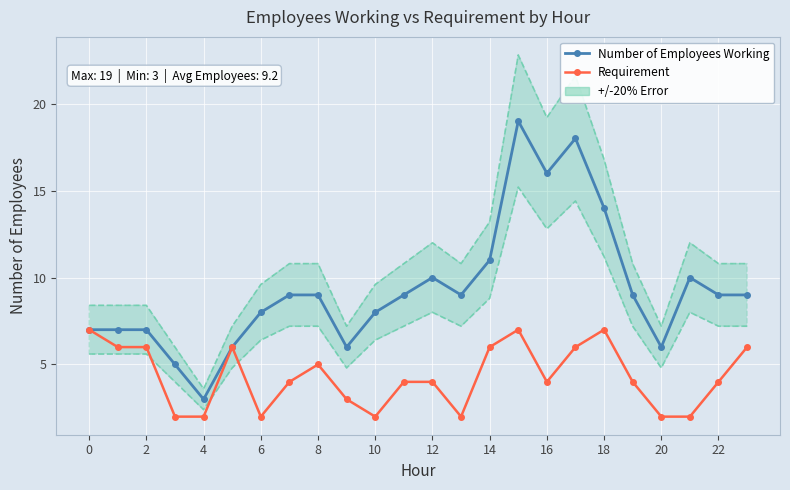

What is the difference between the maximum and minimum values in the Requirement series?

5